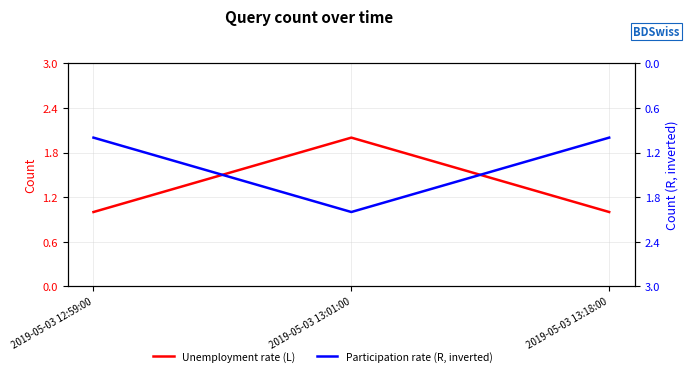

At which category is the sum across all series the highest?

2019-05-03 13:01:00